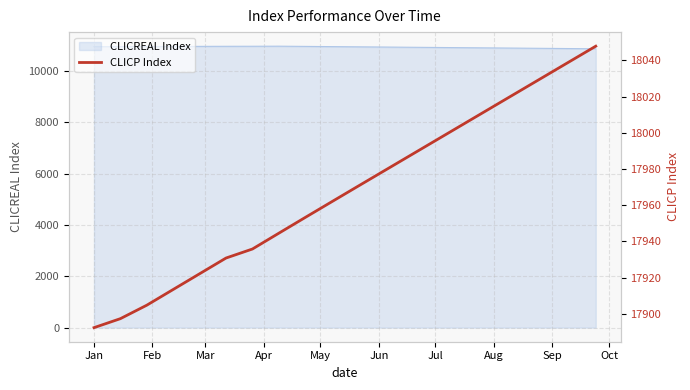

What is the lowest value of the CLICREAL Index series?

10863.1